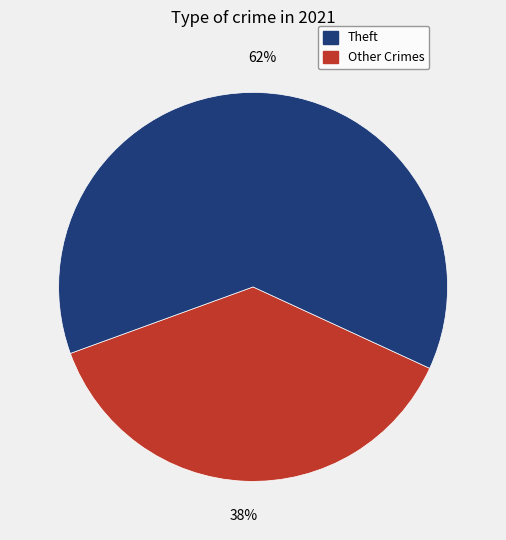

How many slices are in this pie chart?

2